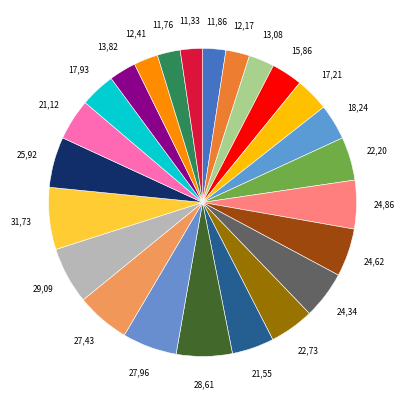

Count the number of slices in the pie.

24